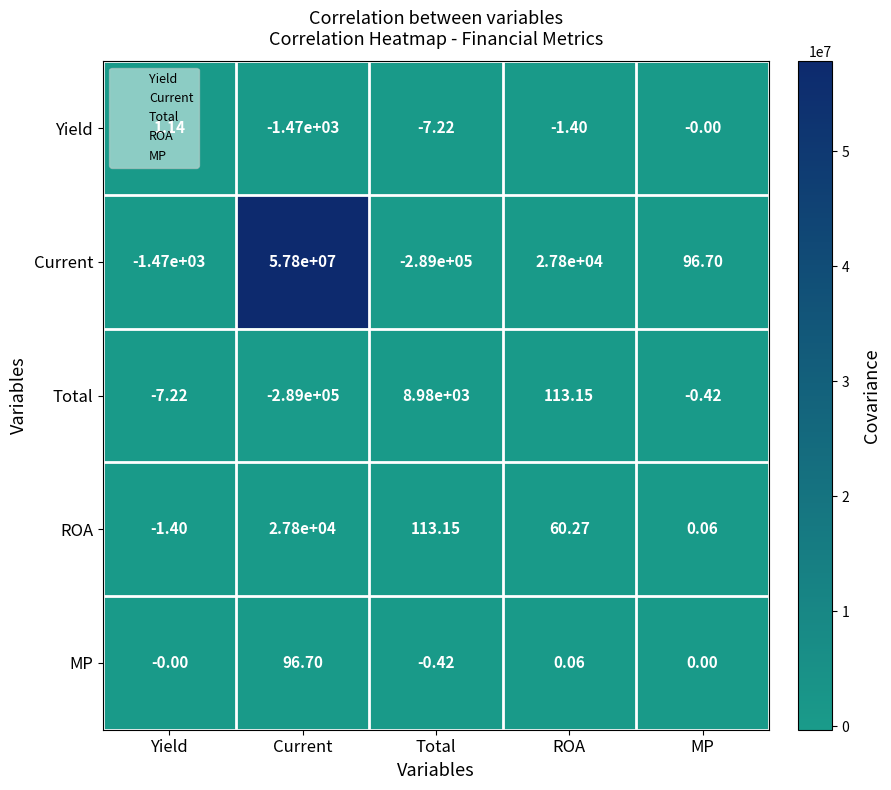

Which series has the largest range (max minus min)?

Current